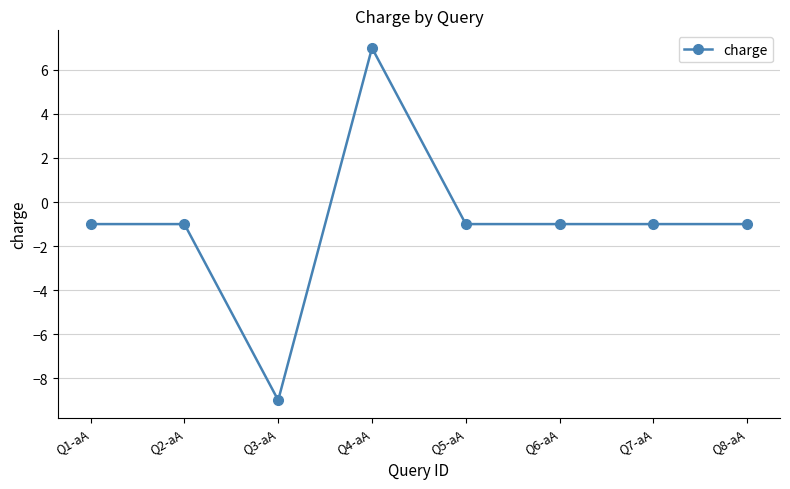

How many series are shown in this chart?

1